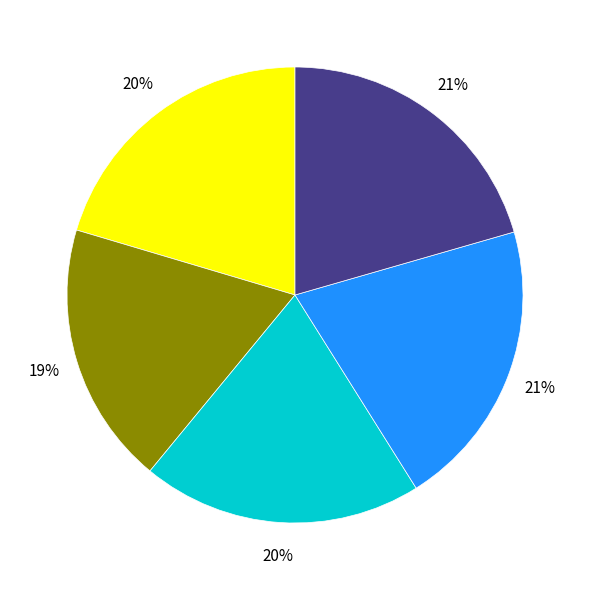

How many segments does this pie chart have?

5